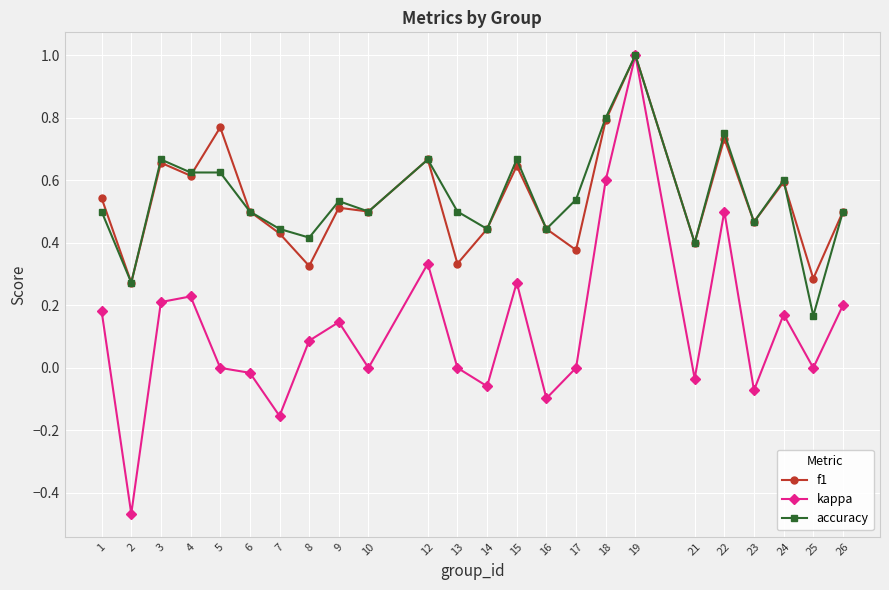

Rank the series at 5 from lowest to highest value.

kappa, accuracy, f1